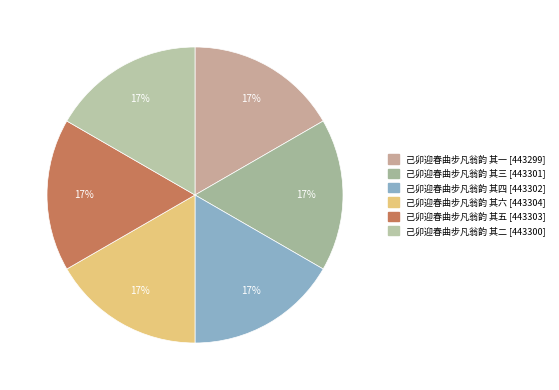

The 己卯迎春曲步凡翁韵 其一 slice represents 5% of the pie. True or false?

False